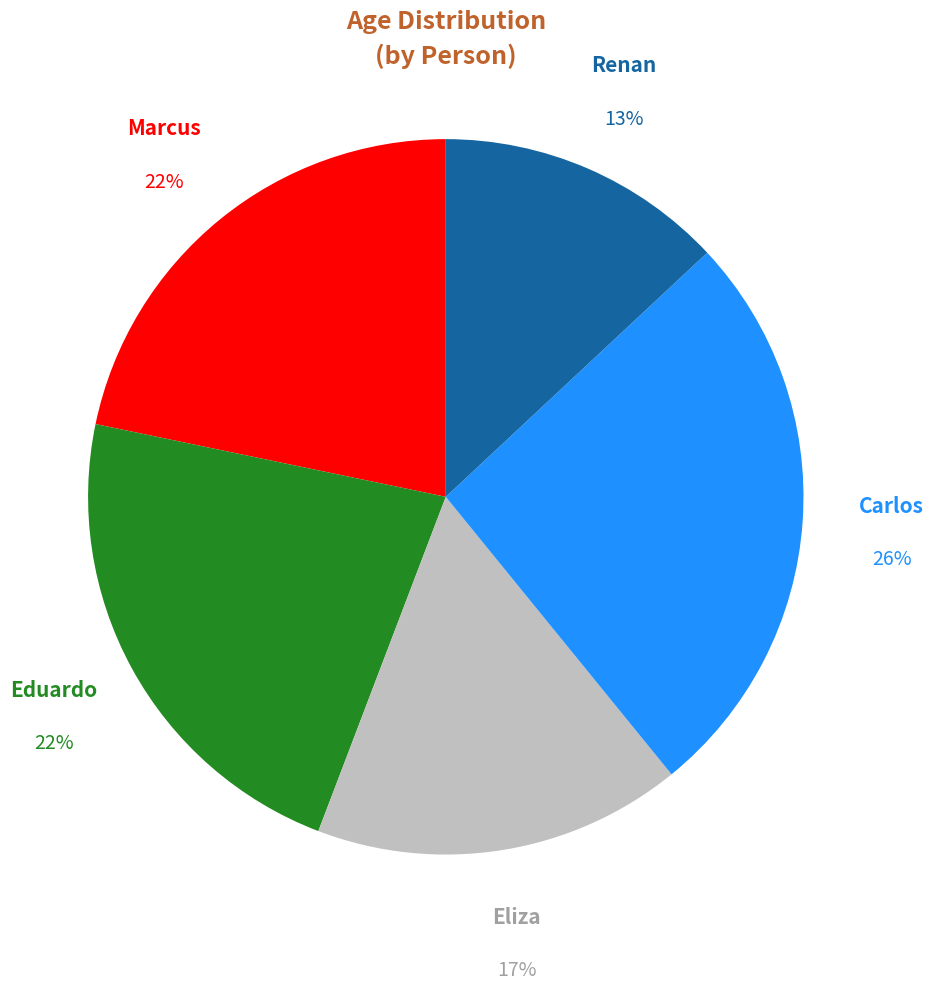

How many segments does this pie chart have?

5